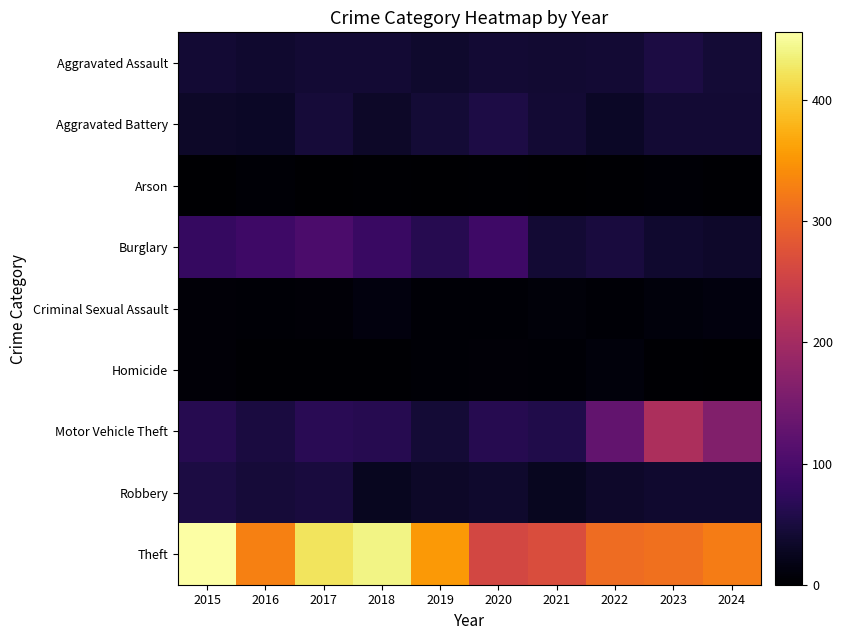

Reading left to right, what are all the values shown in this chart?

Aggravated Assault: 2015=41	2016=39	2017=41	2018=41	2019=37	2020=42	2021=40	2022=41	2023=52	2024=44
Aggravated Battery: 2015=33	2016=31	2017=45	2018=33	2019=43	2020=55	2021=42	2022=31	2023=41	2024=41
Arson: 2015=1	2016=4	2017=1	2018=2	2019=0	2020=2	2021=1	2022=2	2023=4	2024=2
Burglary: 2015=80	2016=88	2017=102	2018=82	2019=63	2020=88	2021=41	2022=49	2023=39	2024=34
Criminal Sexual Assault: 2015=6	2016=4	2017=6	2018=12	2019=5	2020=4	2021=8	2022=4	2023=9	2024=11
Homicide: 2015=6	2016=3	2017=3	2018=3	2019=5	2020=7	2021=4	2022=9	2023=2	2024=0
Motor Vehicle Theft: 2015=64	2016=51	2017=67	2018=63	2019=44	2020=64	2021=58	2022=128	2023=211	2024=163
Robbery: 2015=53	2016=45	2017=49	2018=26	2019=33	2020=37	2021=26	2022=35	2023=39	2024=39
Theft: 2015=456	2016=328	2017=423	2018=440	2019=353	2020=259	2021=268	2022=307	2023=313	2024=325